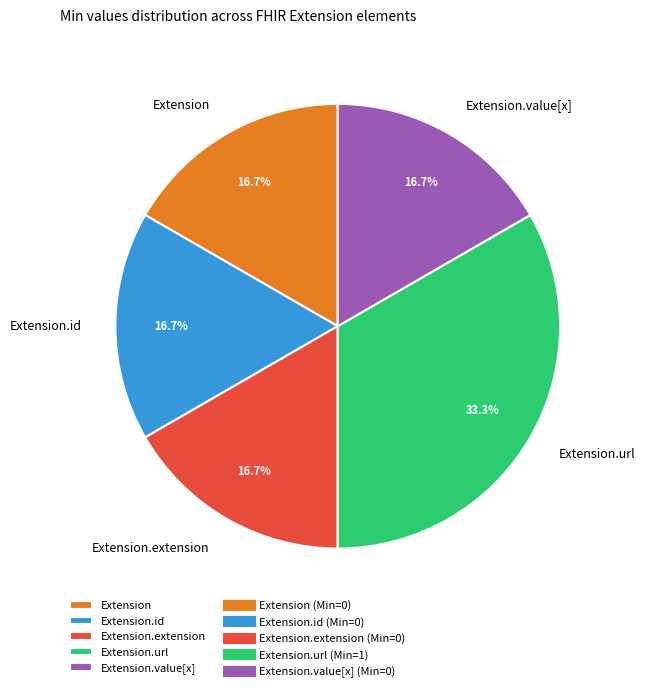

To the nearest percent, what is the combined percentage of Extension.extension and Extension.url?

50%